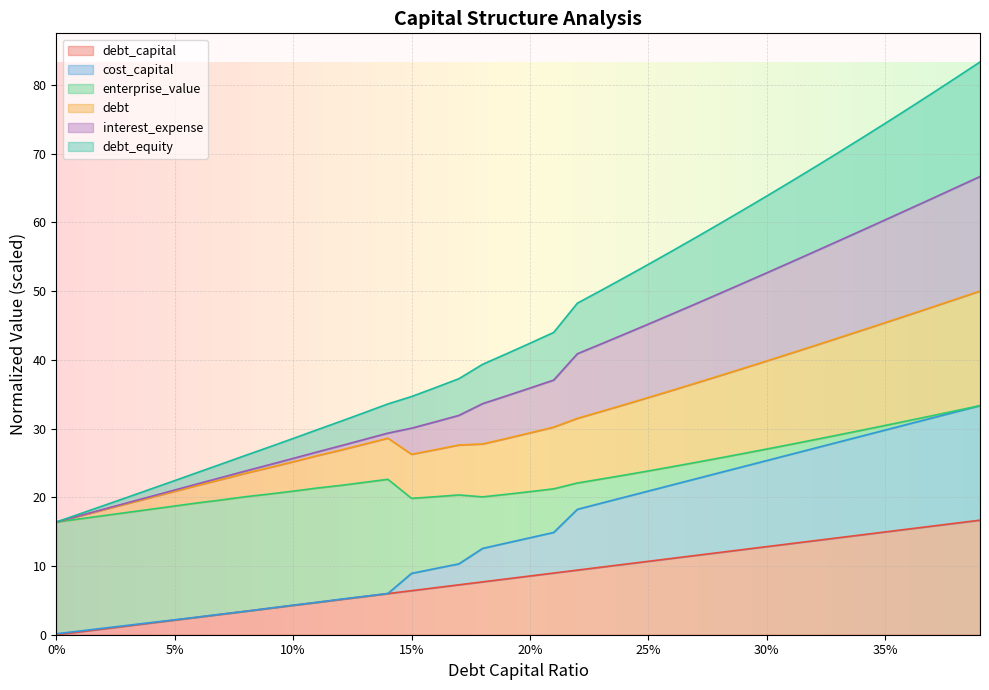

What is the label of the 2nd point from the left?

0.01